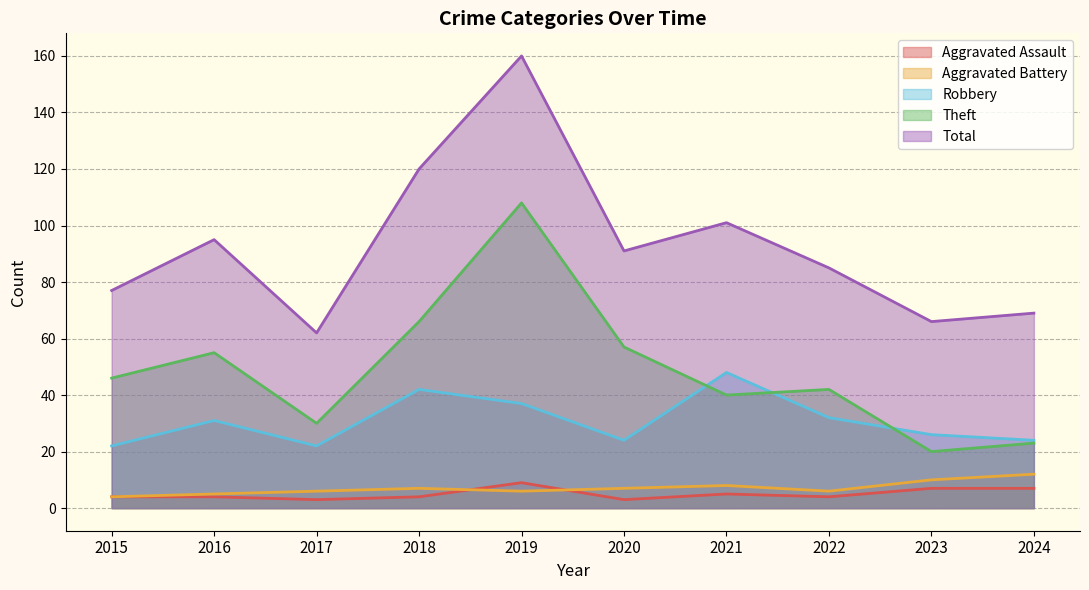

Count the Aggravated Battery values in the range 6 to 8.

6